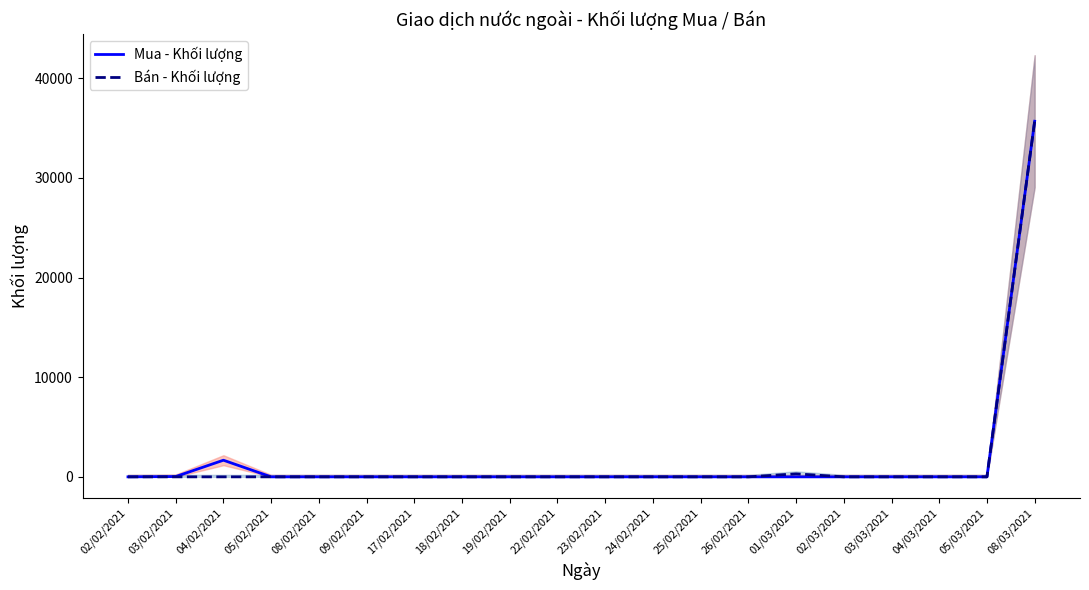

What is the highest value of the Mua - Khối lượng series?

35700